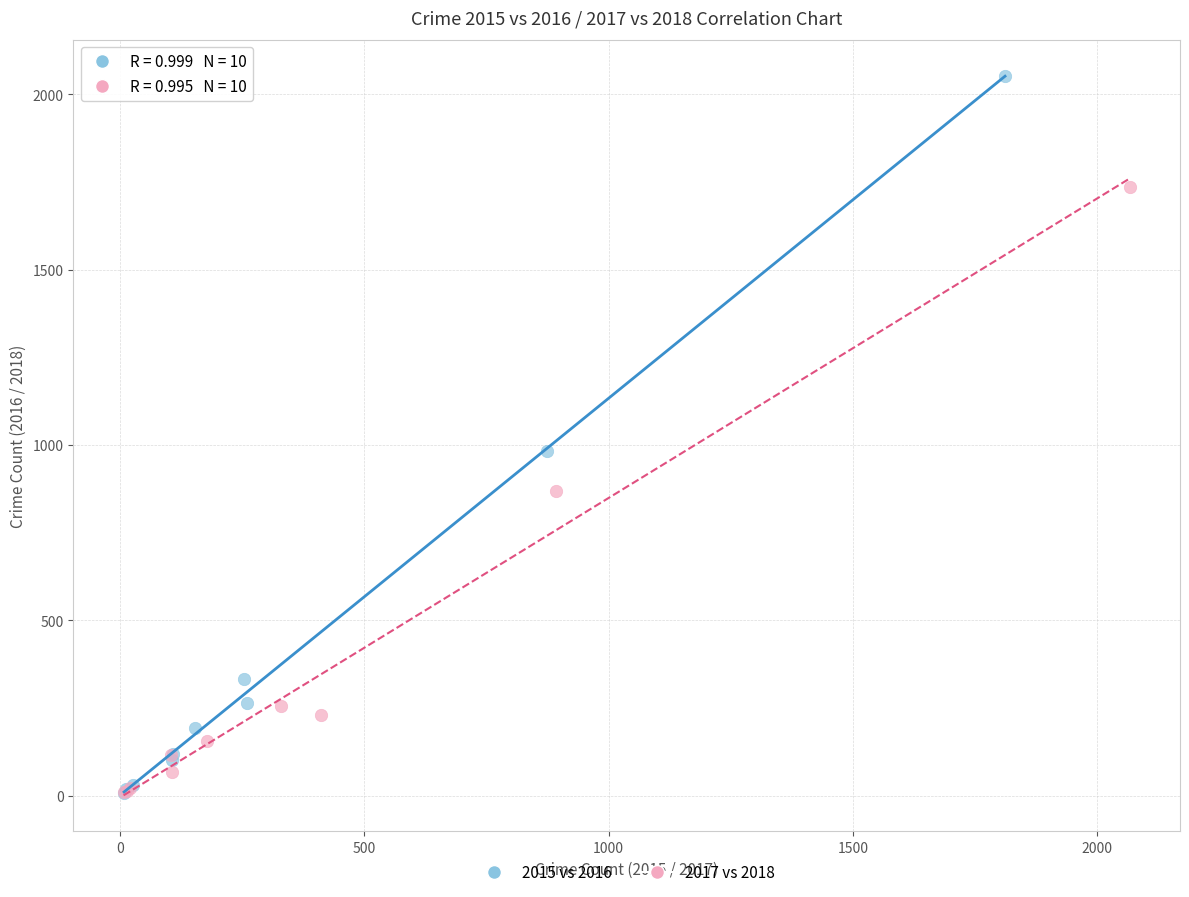

Which series contains the highest Y value?

2015 vs 2016